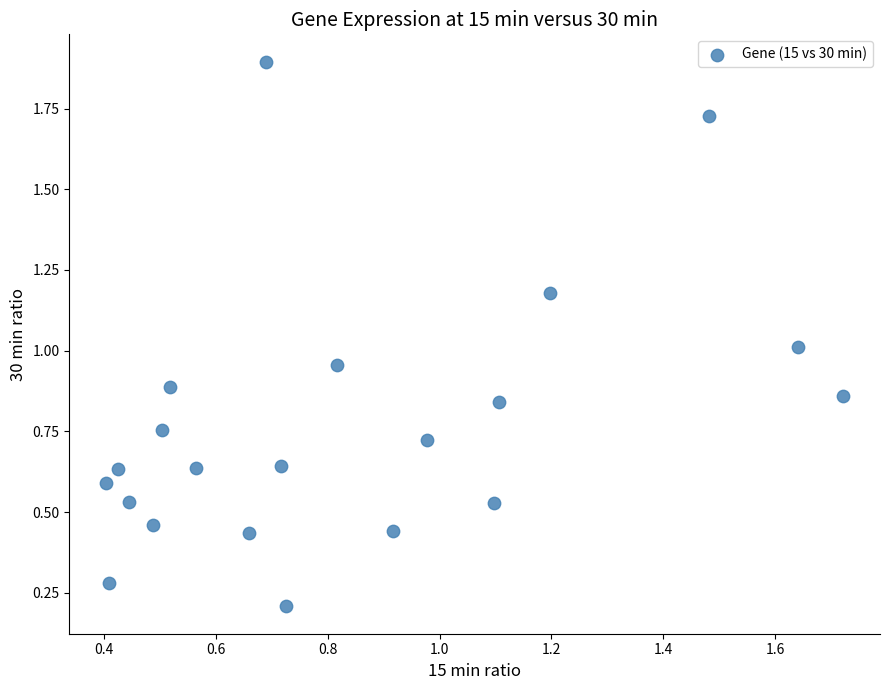

What is the range of X values (max minus min)?

1.3